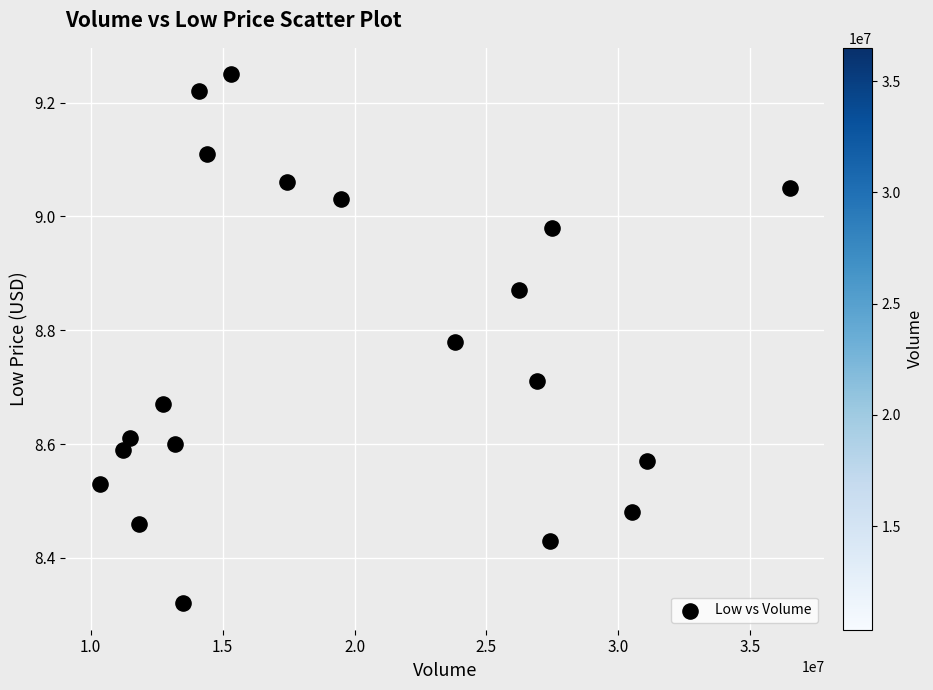

What is the range of X values (max minus min)?

26160000.0